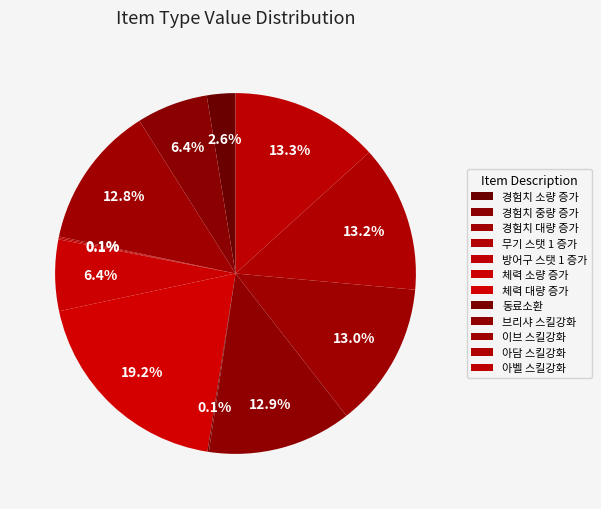

Which category has the biggest portion of the pie?

체력 대량 증가